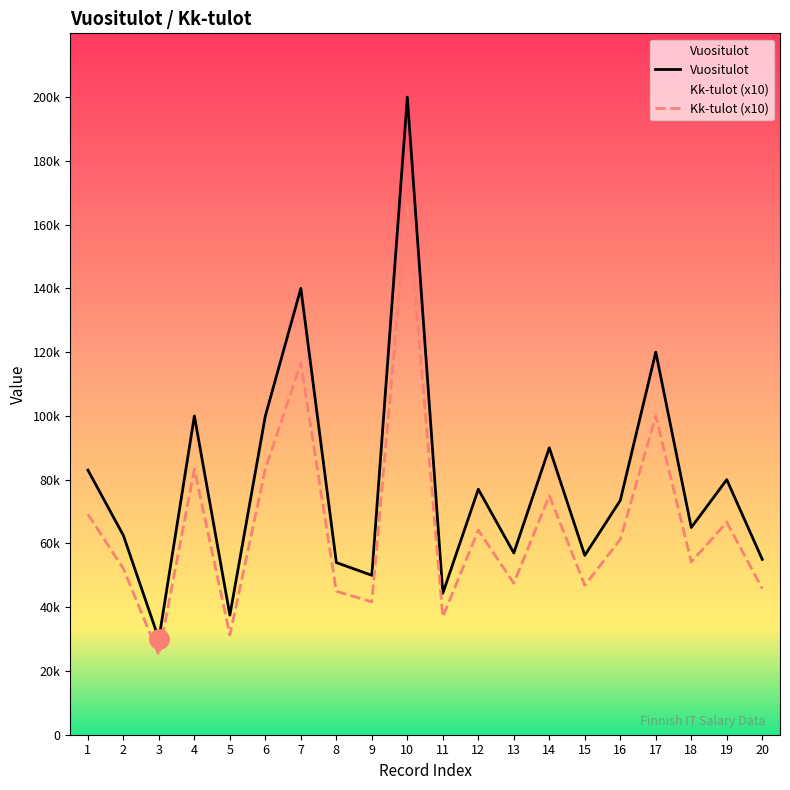

At which category does Vuositulot reach its first local valley?

3